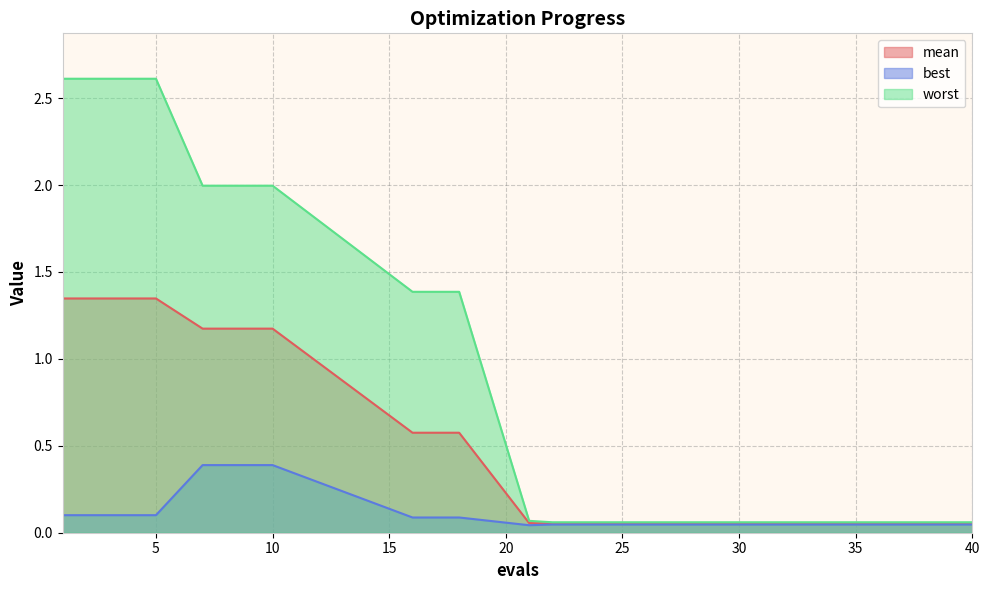

Which series has the largest total across all categories?

worst